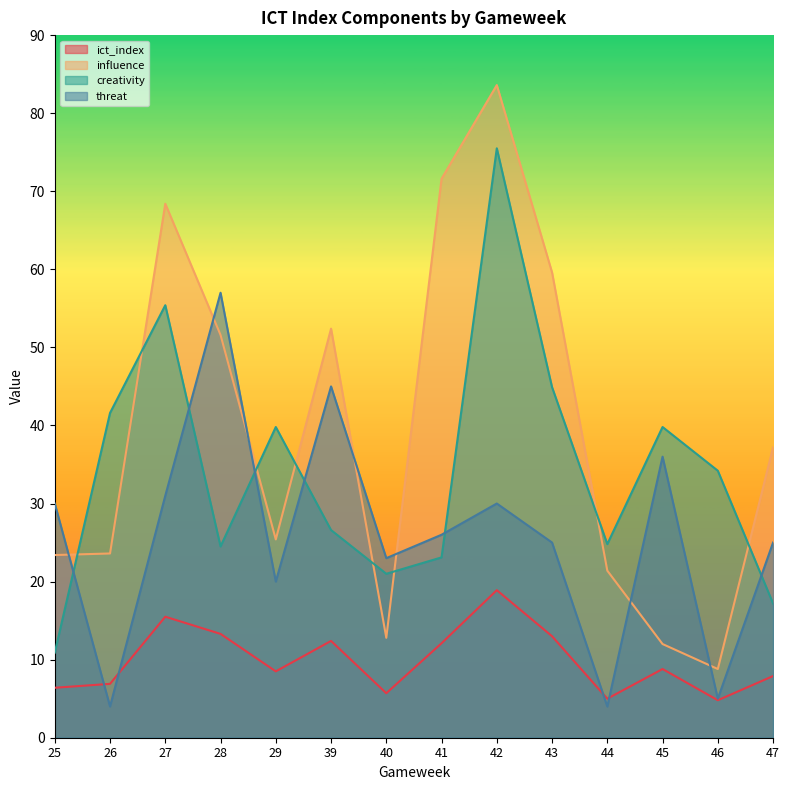

Which series has the widest spread of values?

influence